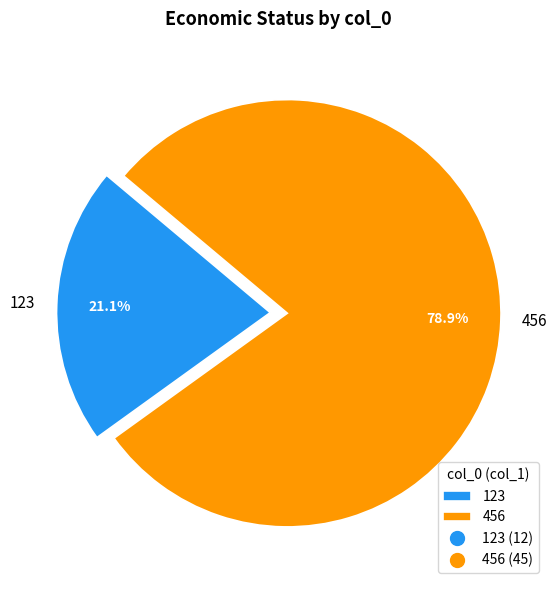

To the nearest percent, what is the combined percentage of 123 and 456?

100%